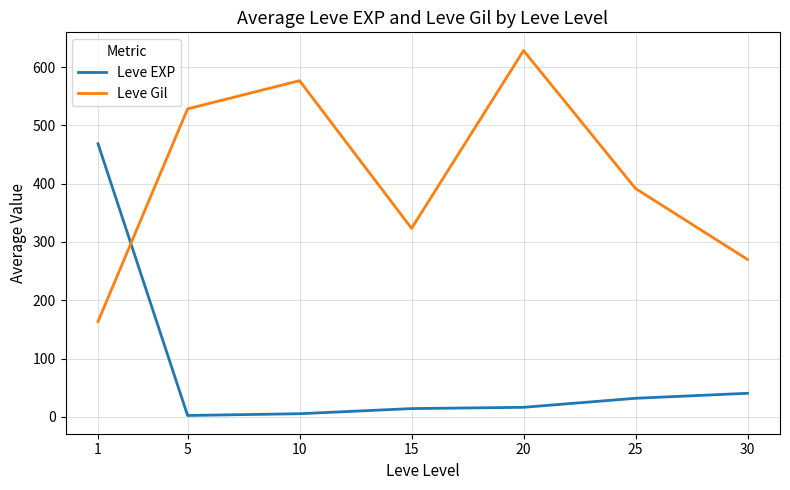

True or false: Leve EXP has more than 1 interior local peaks.

False